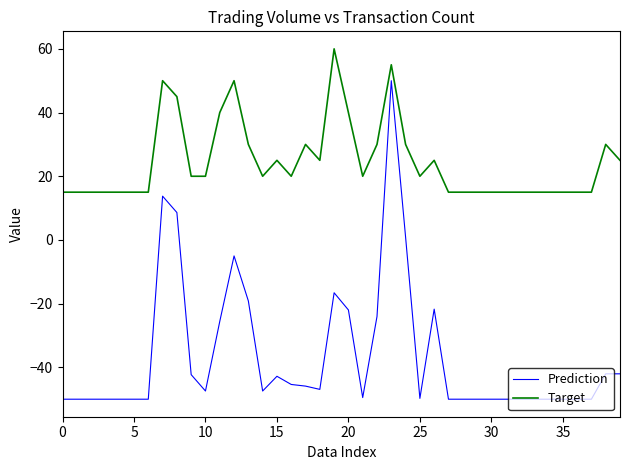

What is the minimum value for Prediction?

-50.0